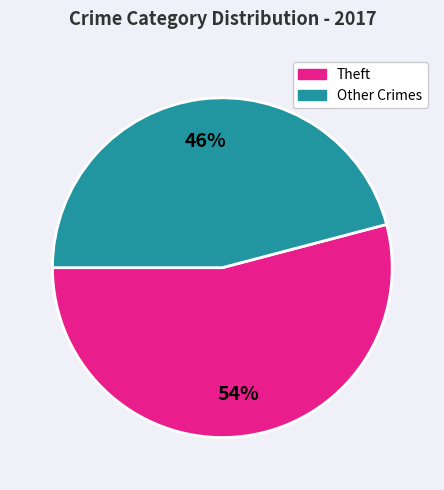

To the nearest percent, what is the difference between the largest and smallest slice percentages?

8%